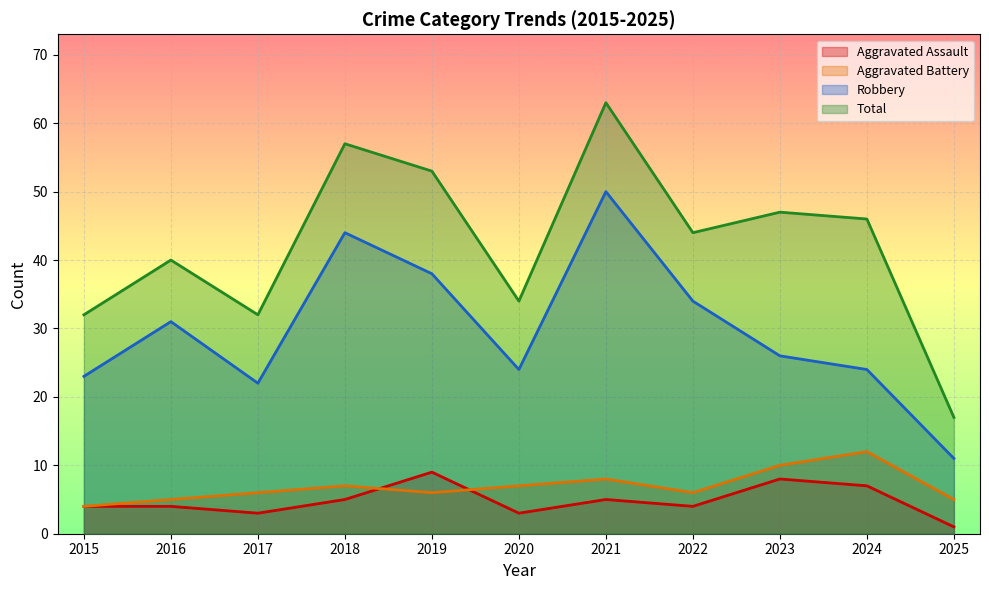

True or false: Aggravated Assault and Total intersect in this chart.

False